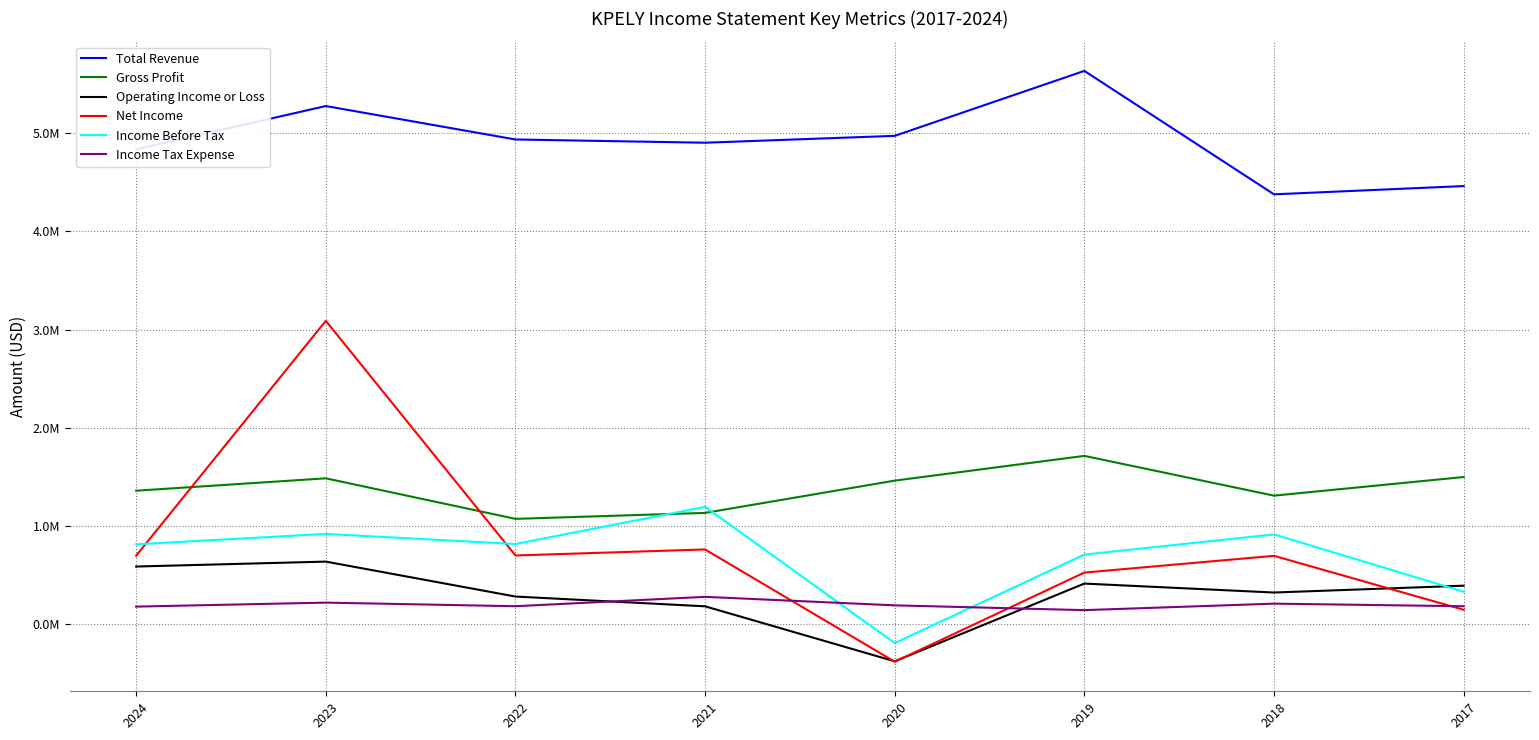

What are all the series names shown in the legend?

Total Revenue, Gross Profit, Operating Income or Loss, Net Income, Income Before Tax, Income Tax Expense